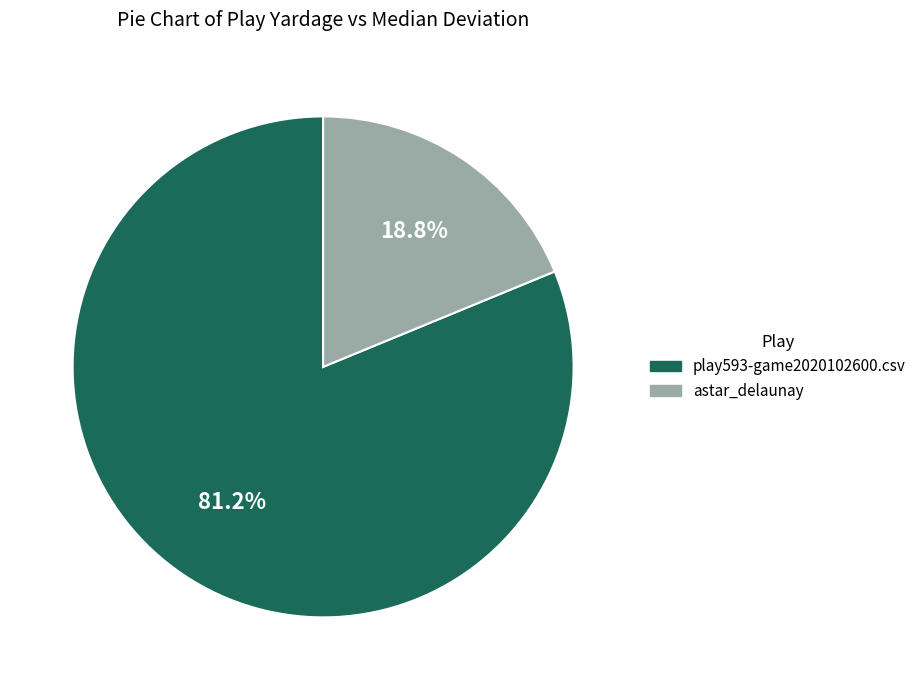

To the nearest percent, what is the average slice percentage?

50%